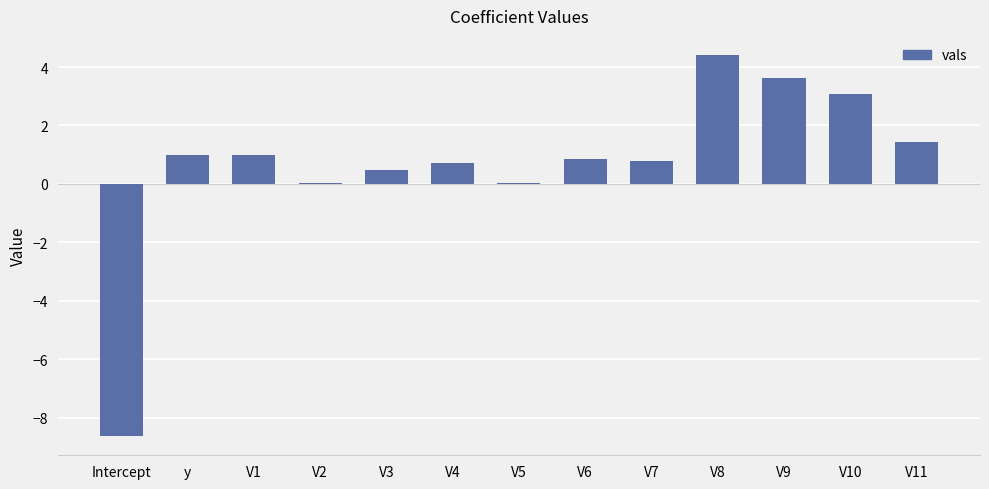

The chart shows a value of 3.6 at V9. True or false?

True